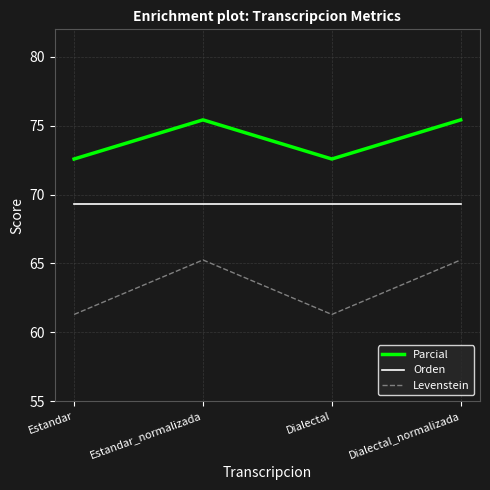

True or false: Parcial and Orden intersect in this chart.

False